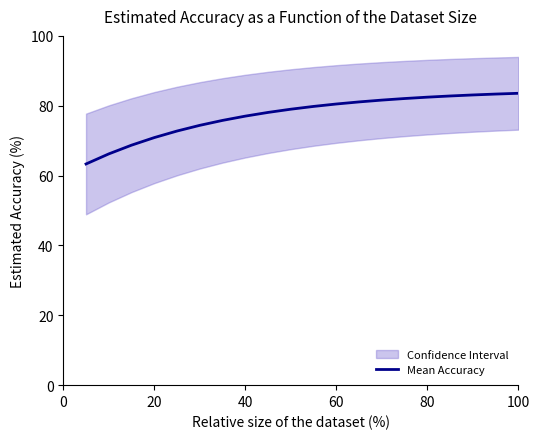

What is the label of the 5th point from the right?

80